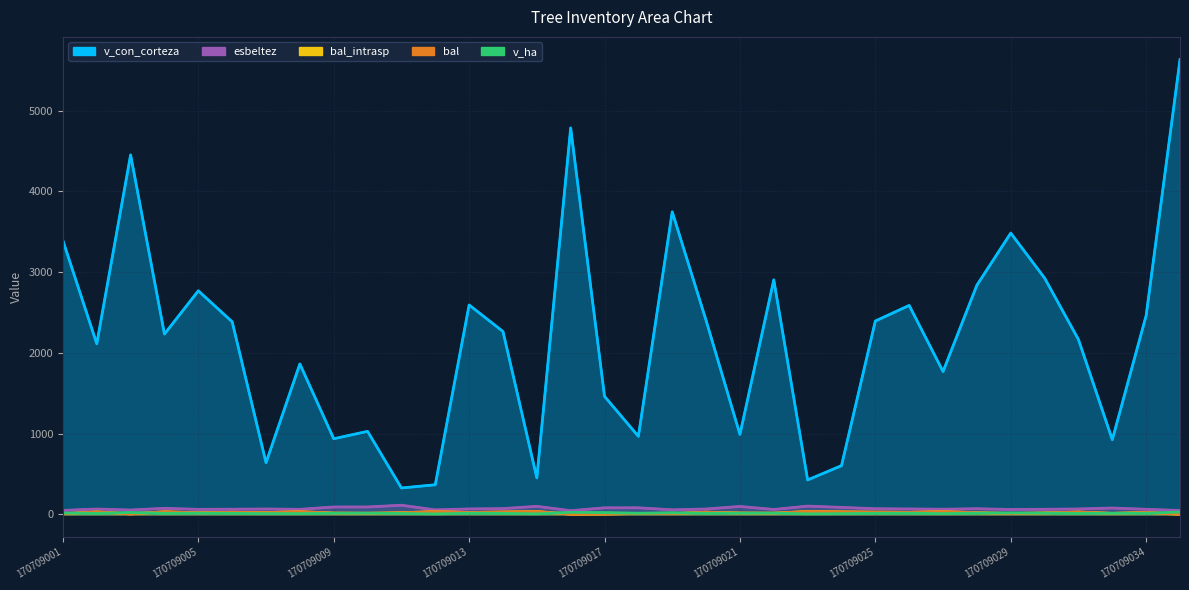

Rank the series by their maximum value, from highest to lowest.

v_con_corteza, esbeltez, bal_intrasp, bal, v_ha